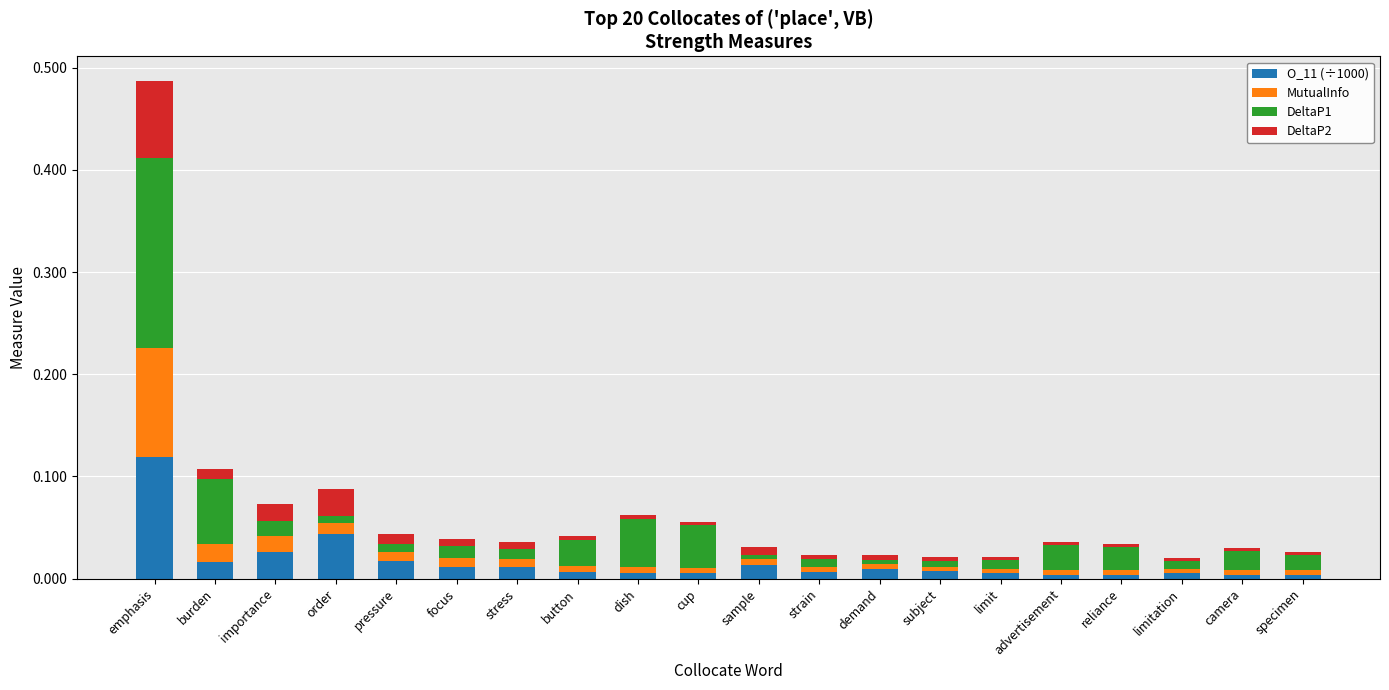

At which label does O_11 (÷1000) reach its peak?

emphasis